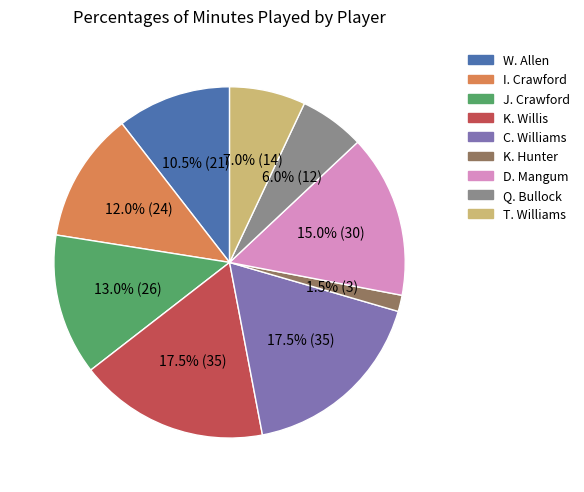

Between K. Hunter and Q. Bullock, which is larger?

Q. Bullock